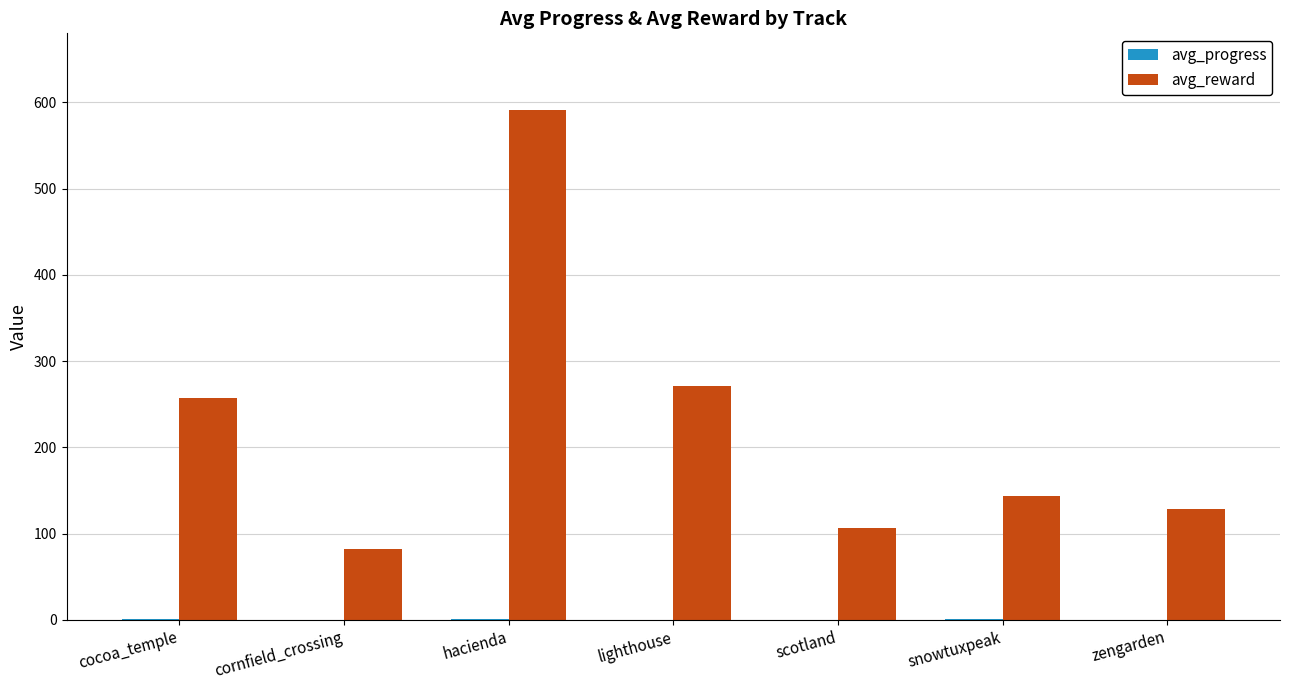

Where is avg_reward nearest to the value 336?

lighthouse